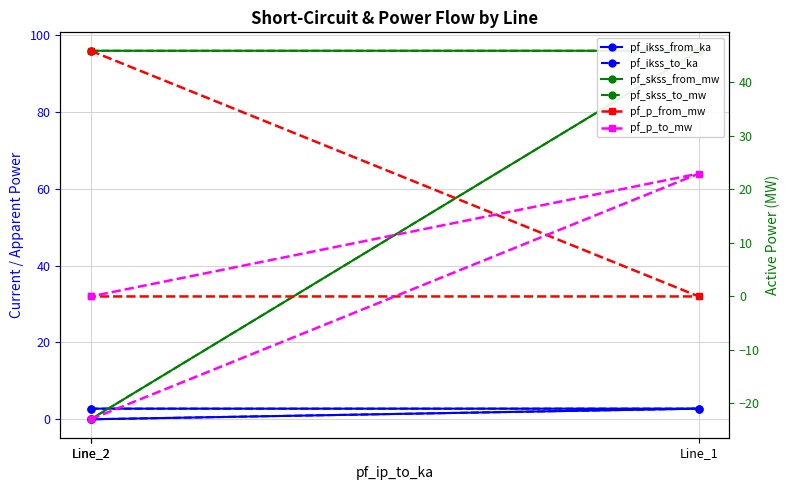

What is the minimum value shown in the chart?

-23.0